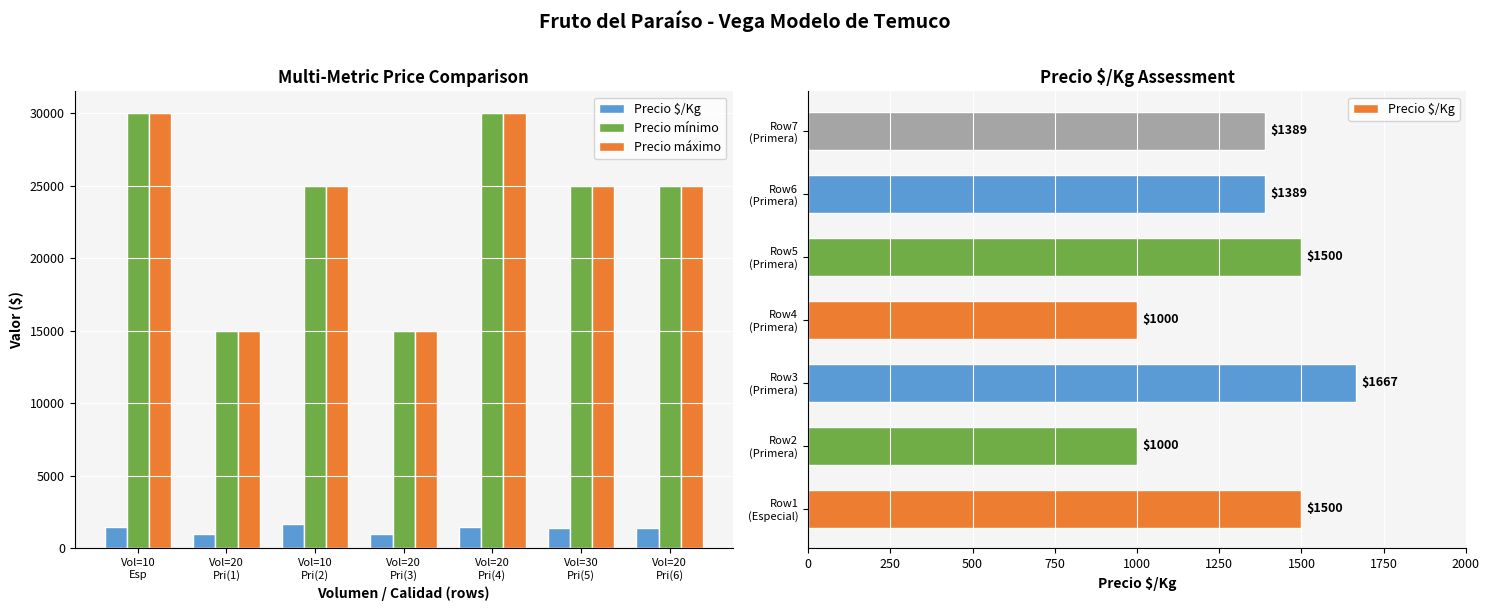

Between Vol=20
Pri(3) and Vol=20
Pri(6), which series saw the biggest shift?

Precio mínimo